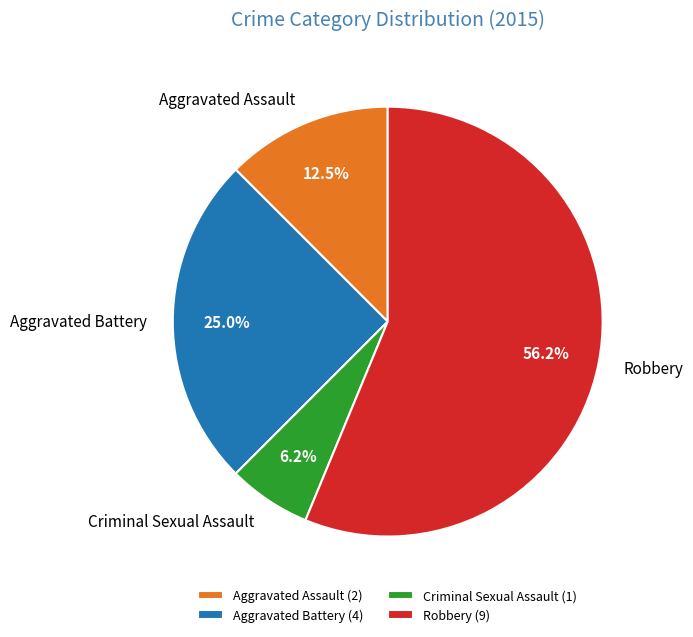

Does any single category account for the majority?

Yes